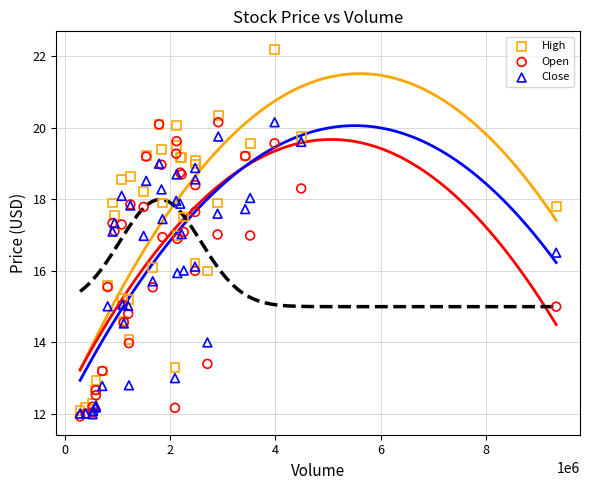

What are all the series names shown in the legend?

High, Open, Close